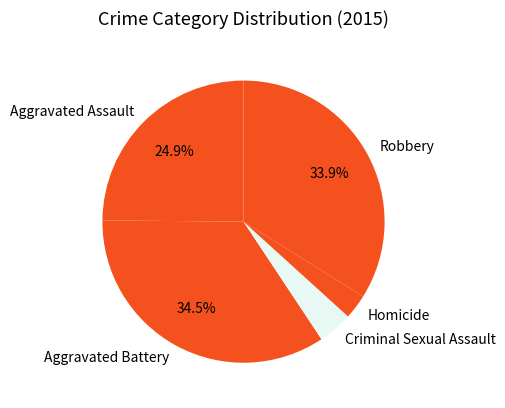

Count the number of slices in the pie.

5